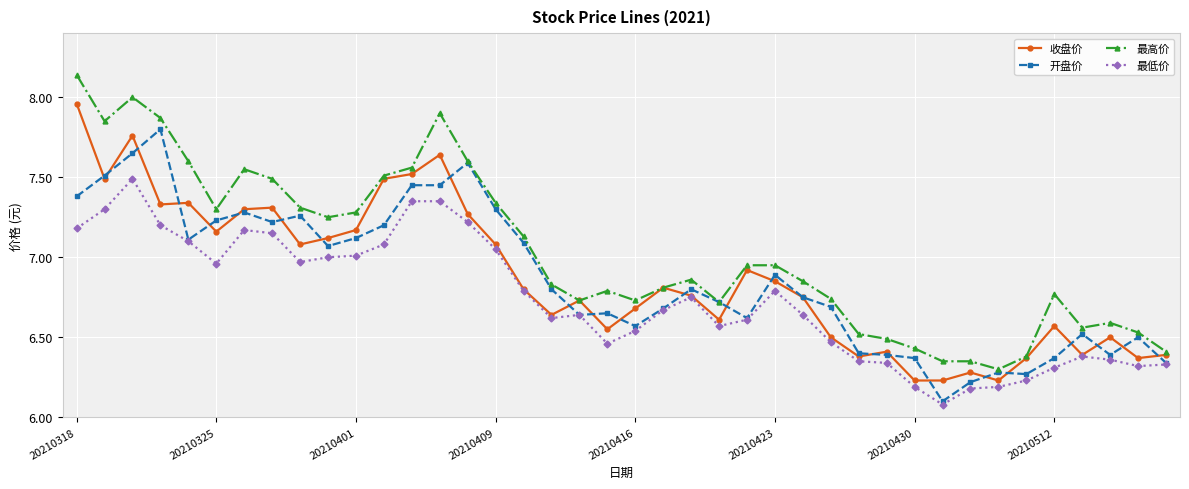

What is the difference between the second highest and minimum values in the 收盘价 series?

1.5